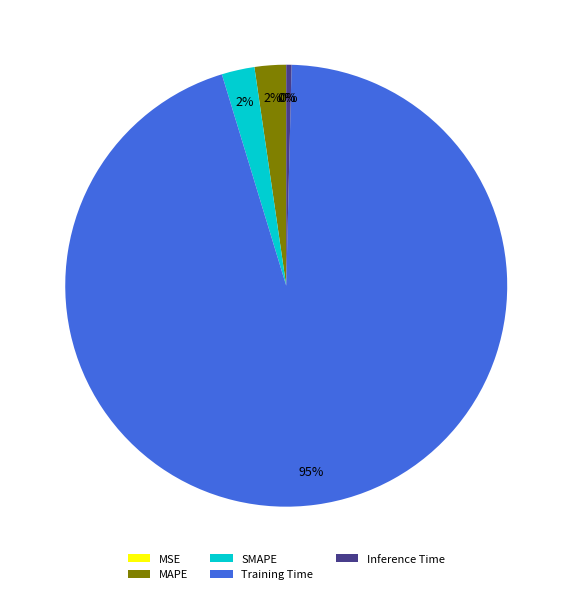

Is Training Time the majority of the pie?

Yes